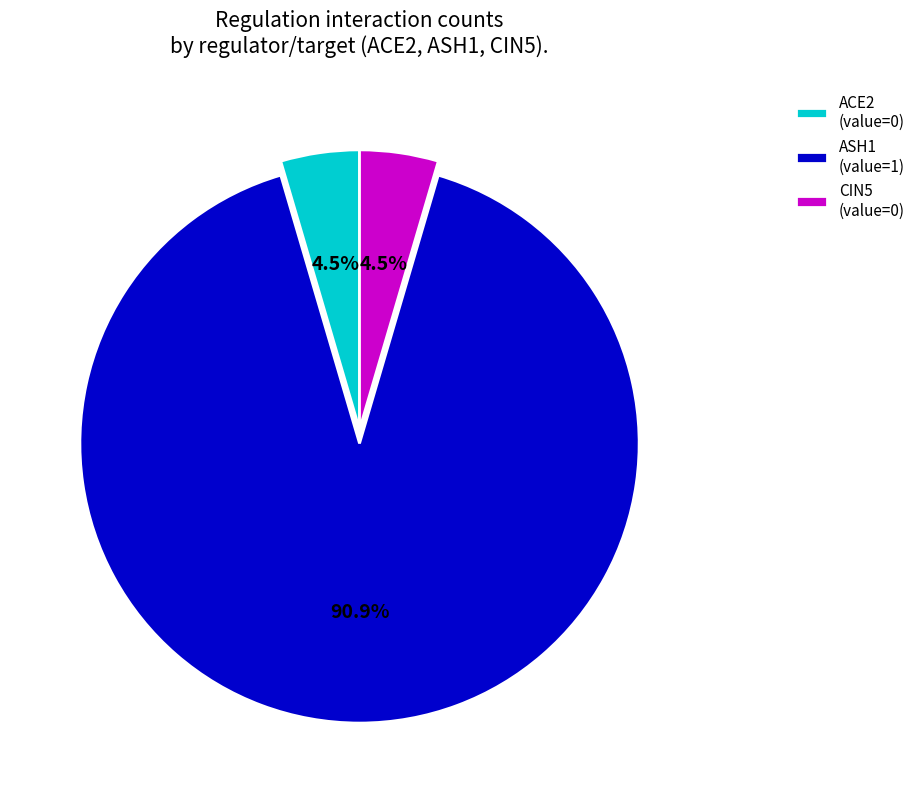

Is it true that ASH1 is 99% of the pie?

False